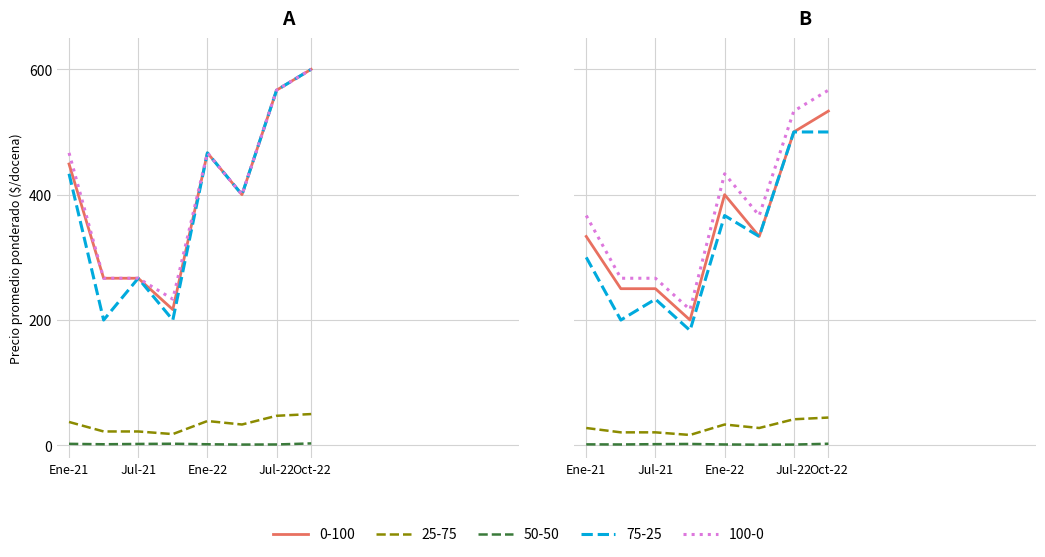

What is the total value across all series at 2021-10?

670.7